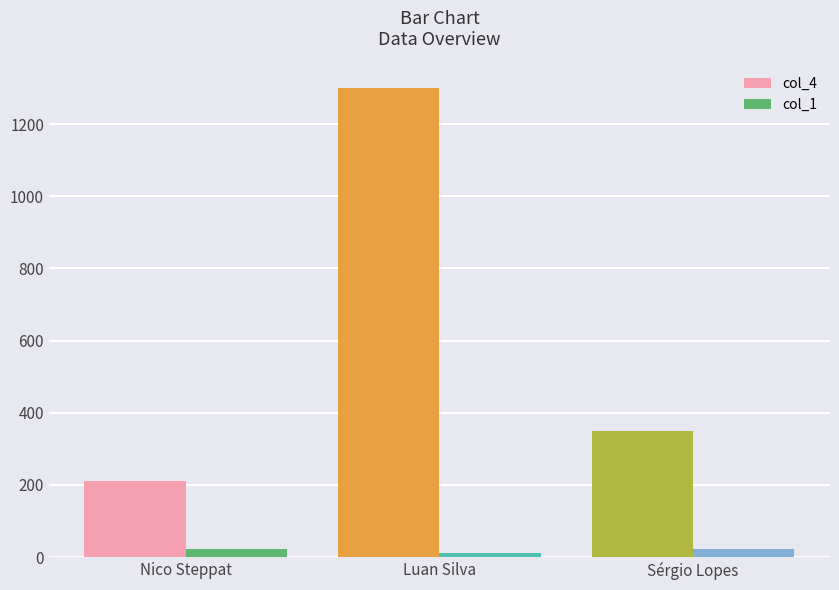

What is the label of the 3rd bar from the right?

Nico Steppat